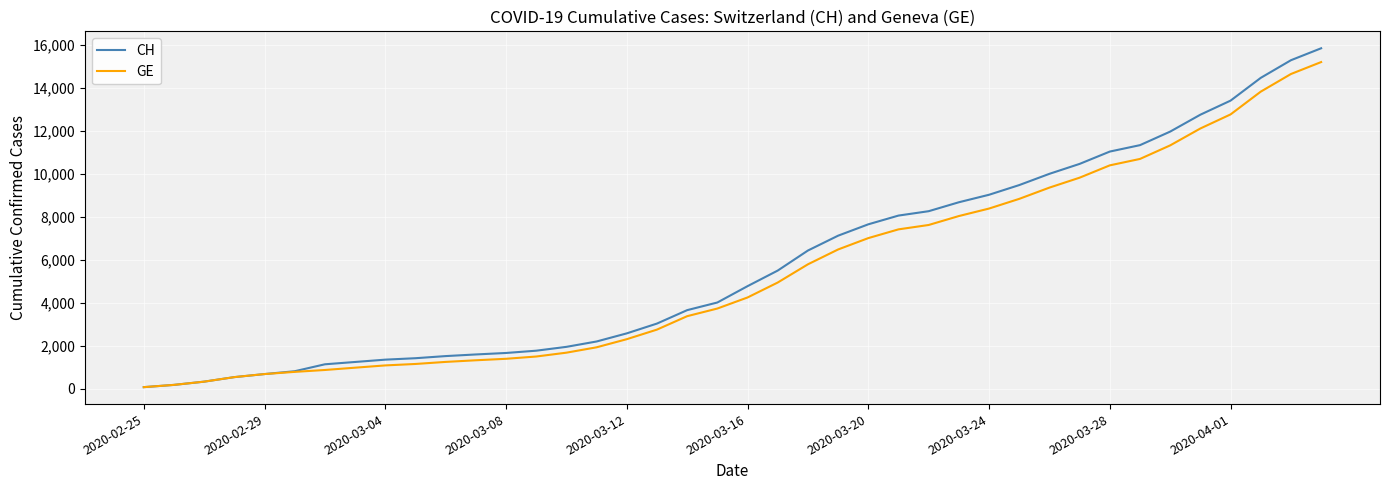

What is the maximum value for CH?

15850